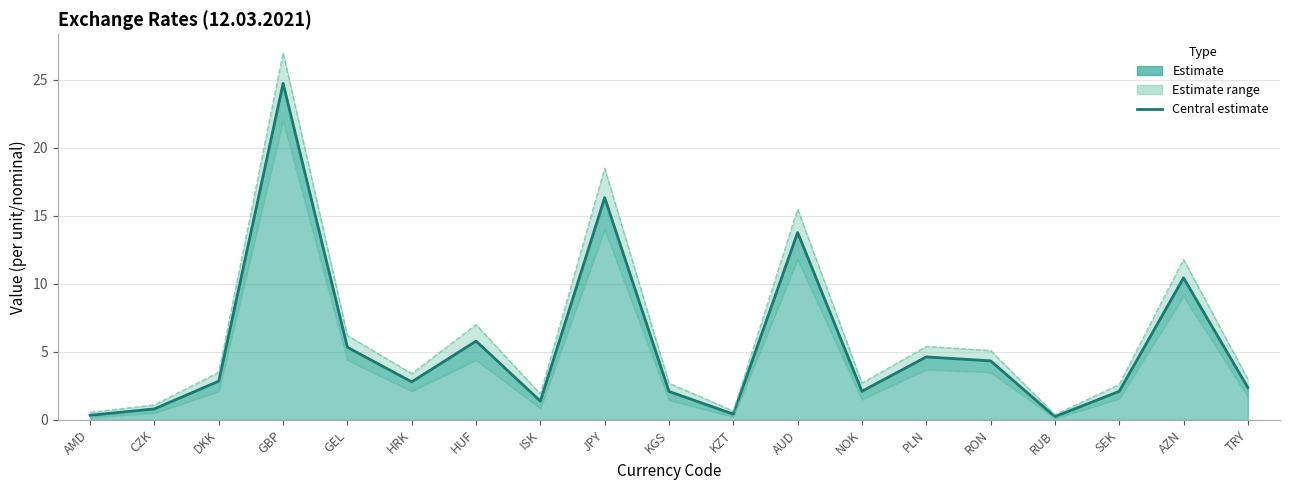

True or false: Central estimate and Lower bound cross at least once.

False